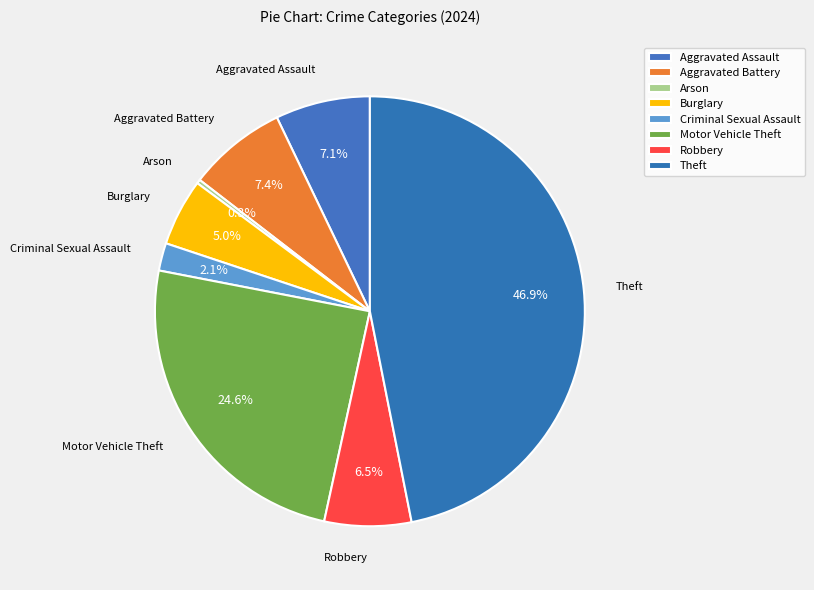

What is the ratio of the value at Burglary to the value at Arson?

17.0